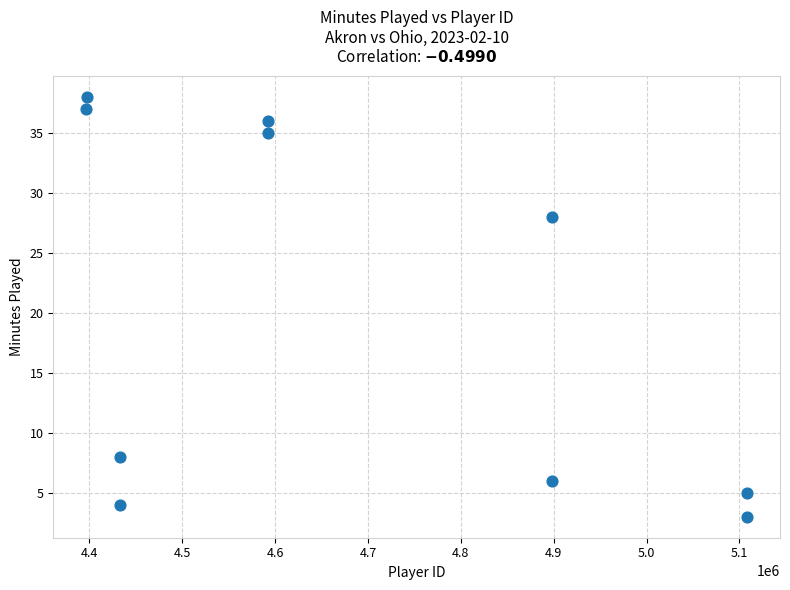

What Y value in the scatter plot is closest to 20?

28